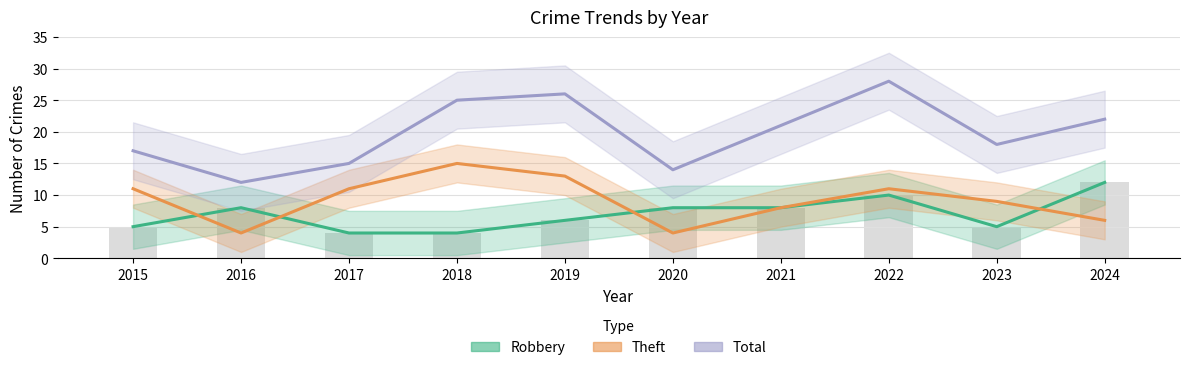

Which series has the largest total across all categories?

Total